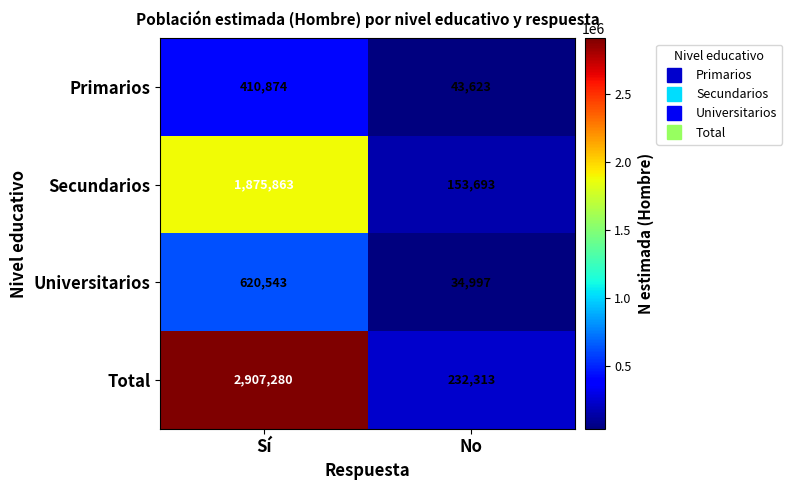

Rank the categories by Total value from lowest to highest.

No, Sí